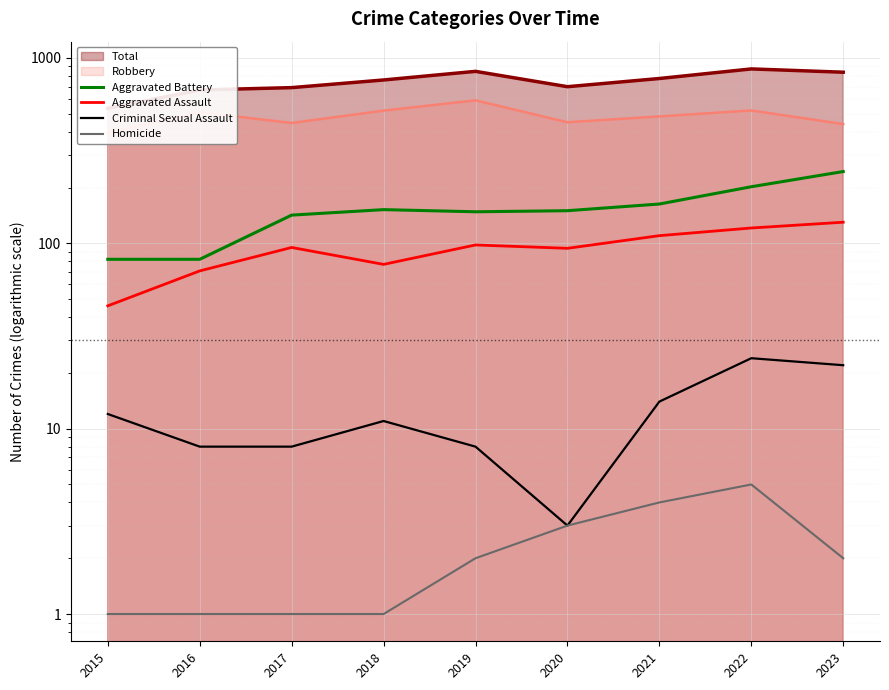

Where is the first local maximum for Criminal Sexual Assault?

2018